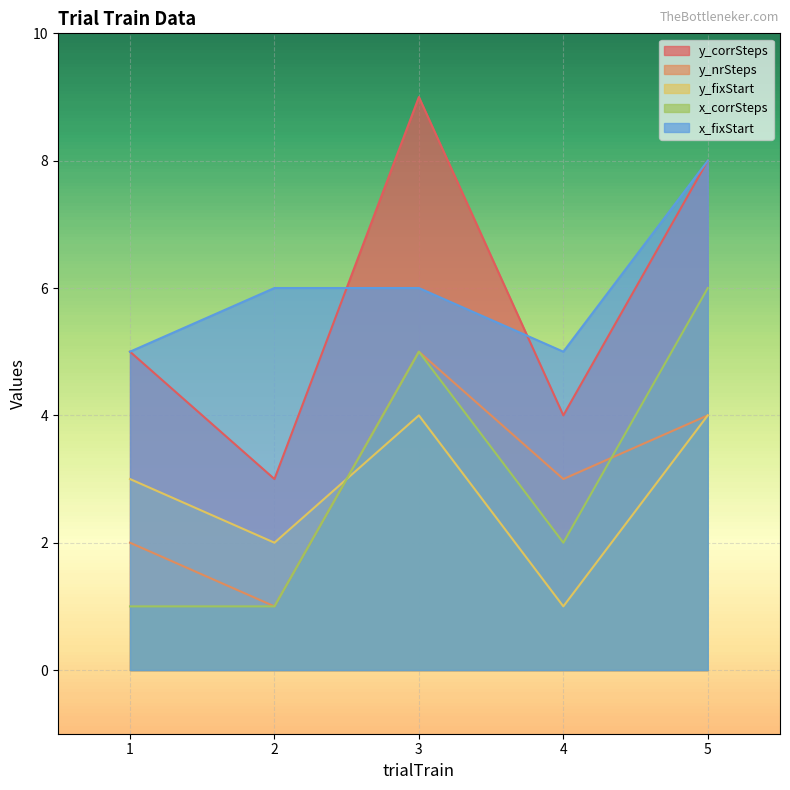

How many series are shown in this chart?

5